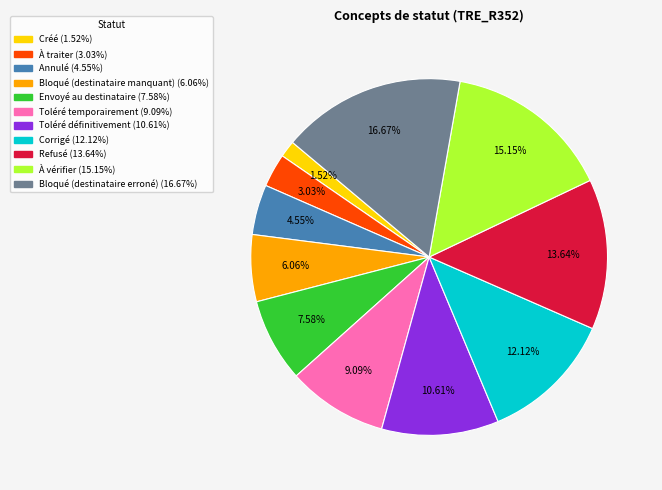

What is the smallest slice in the pie chart?

Créé